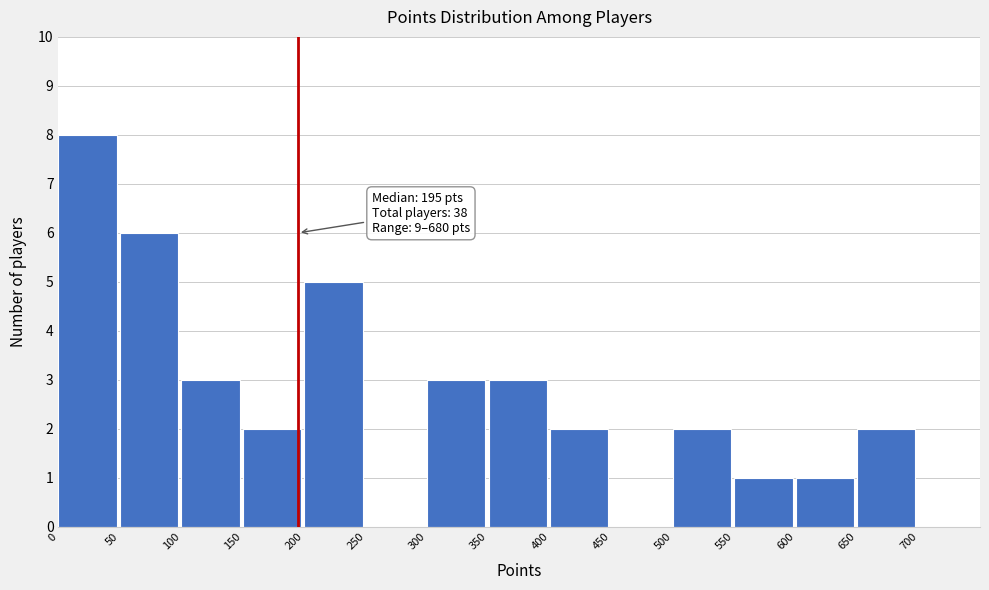

Over which range of the x-axis is the bar tallest?

0 to 50